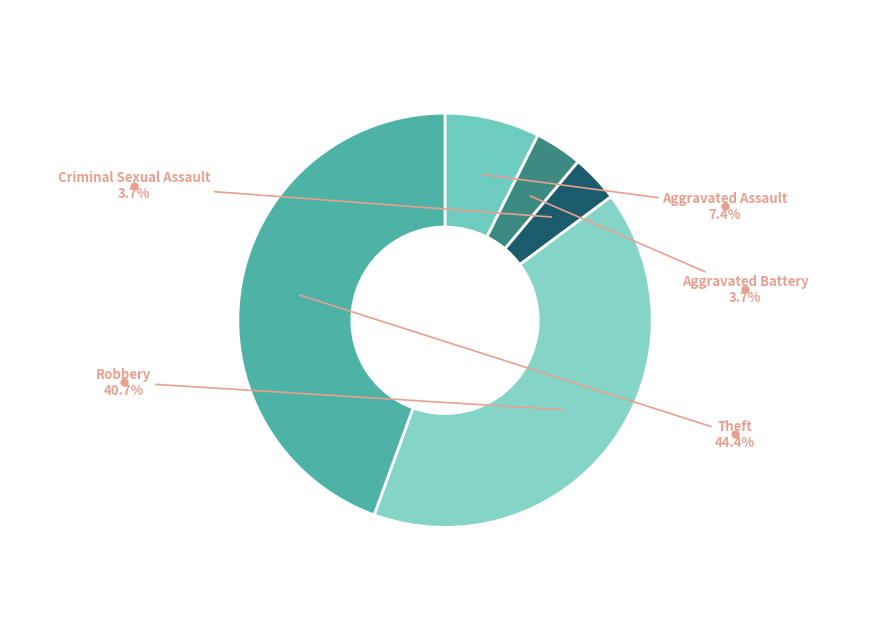

How many segments does this pie chart have?

5